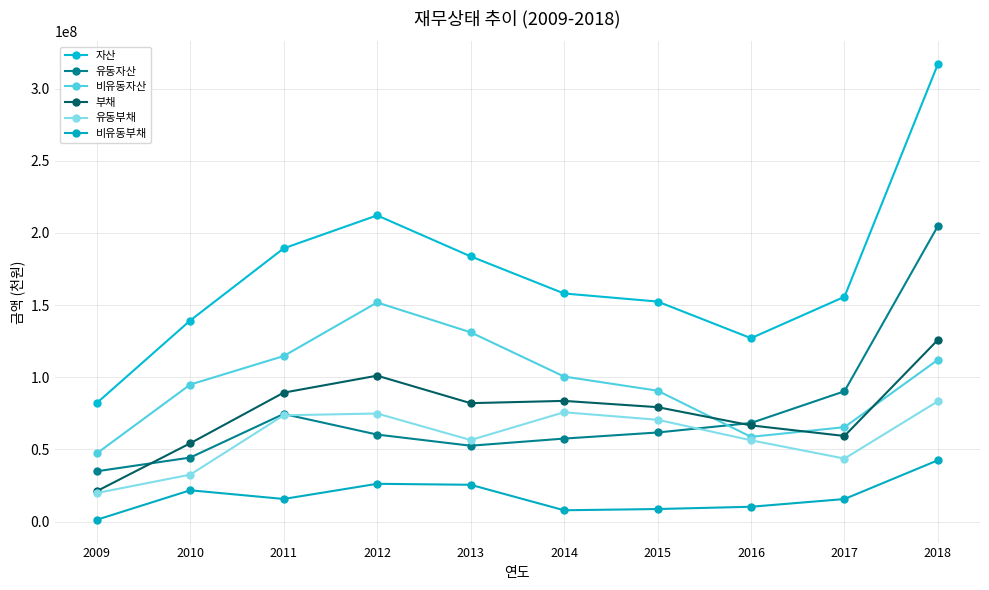

Is the value of 부채 at 2017 greater than the value of 비유동부채 at 2014?

Yes